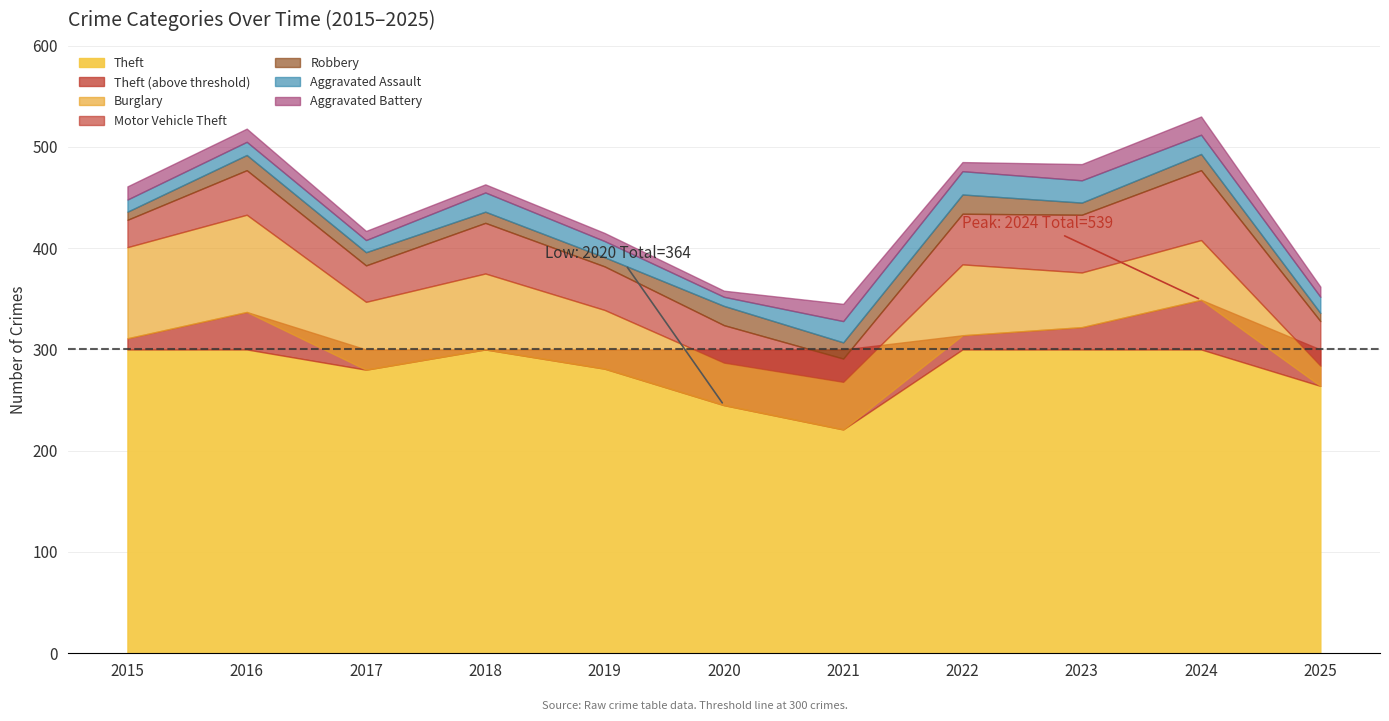

How many categories are shown in the chart?

11